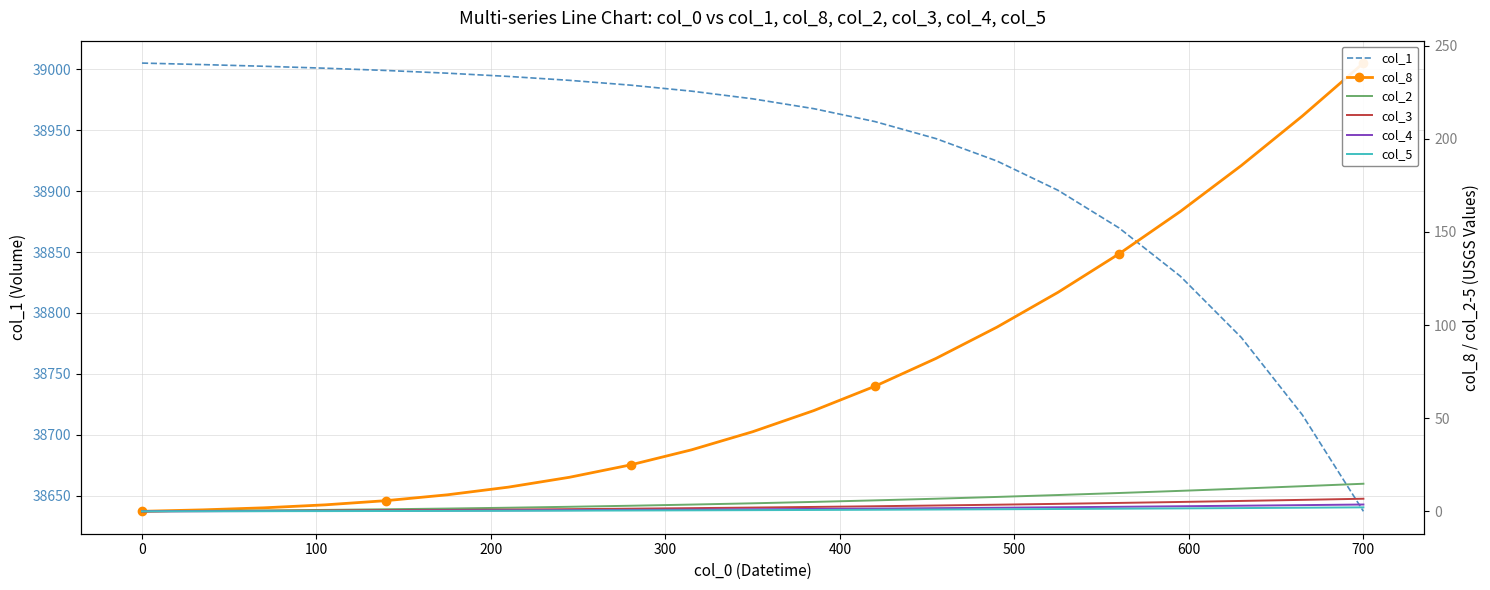

The value of col_5 at 16 is 0.7. True or false?

False